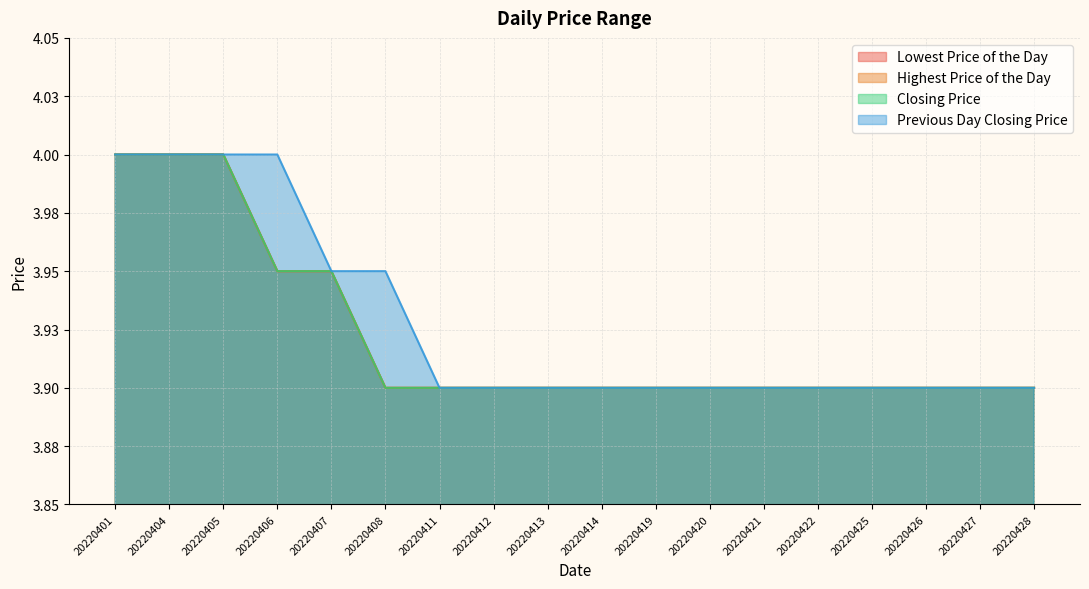

Rank the series by their maximum value, from lowest to highest.

Lowest Price of the Day, Highest Price of the Day, Closing Price, Previous Day Closing Price